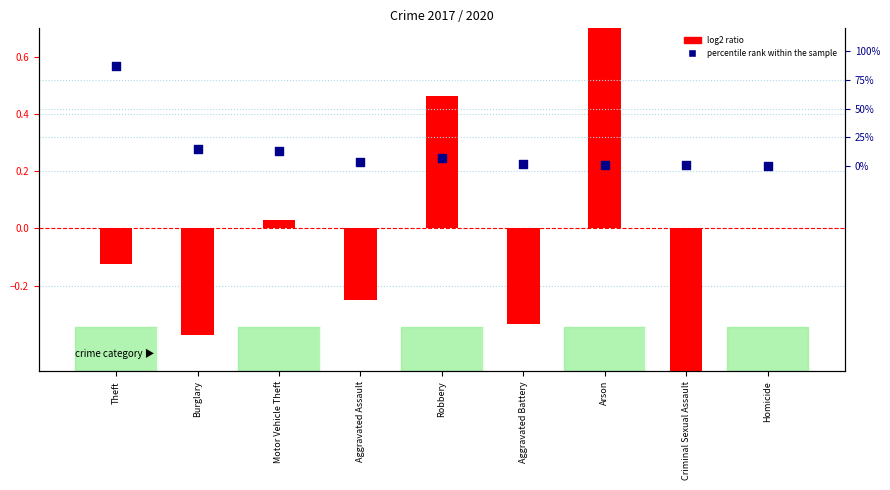

What is the total value across all series at Burglary?

14.6